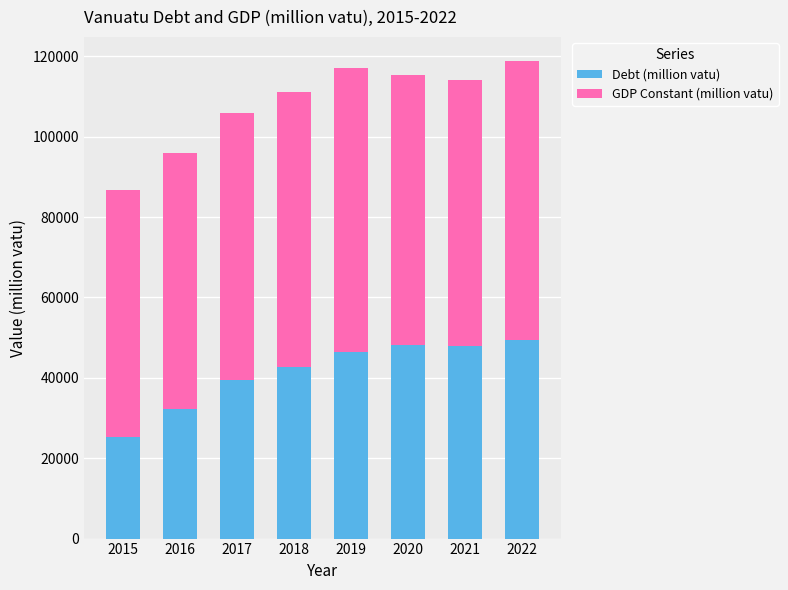

Does the chart contain stacked bars?

Yes